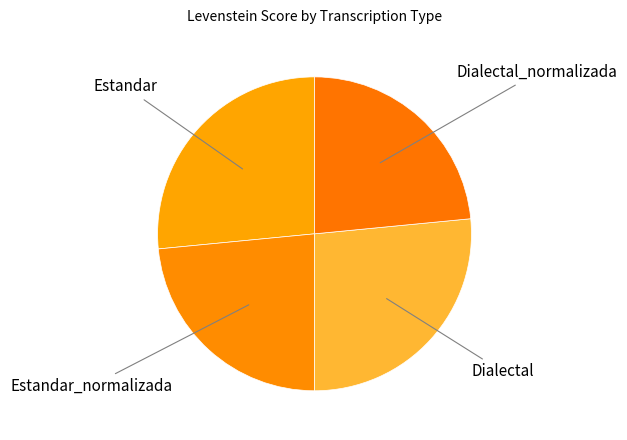

Is there a majority slice in this chart?

No